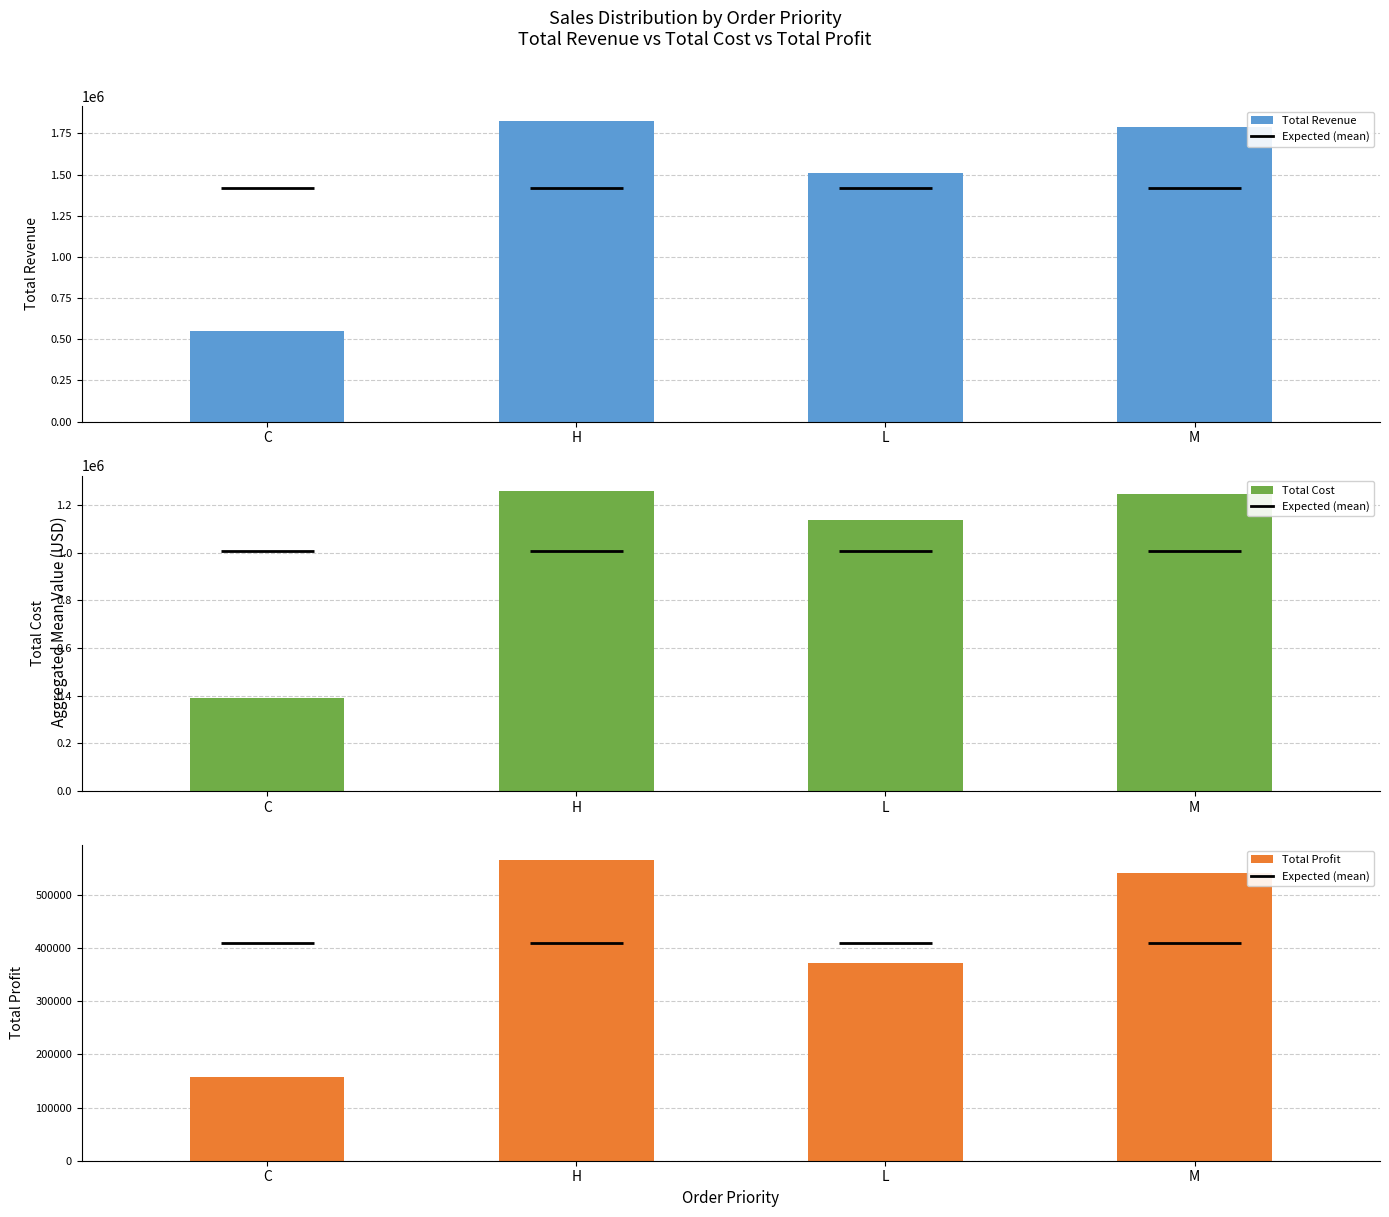

What is the minimum value shown in the chart?

157940.3